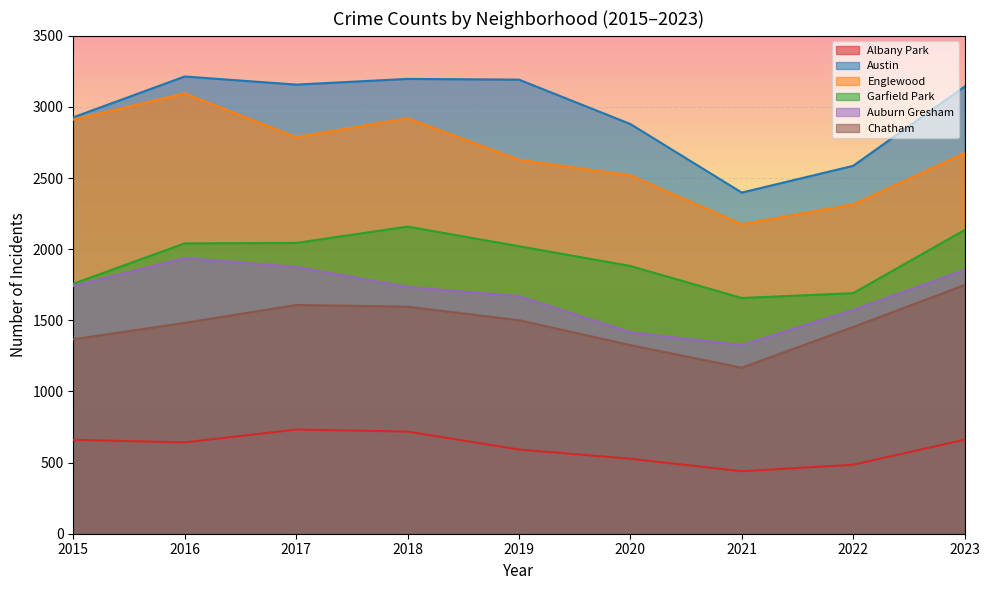

Between 2022 and 2017, which is larger?

2017